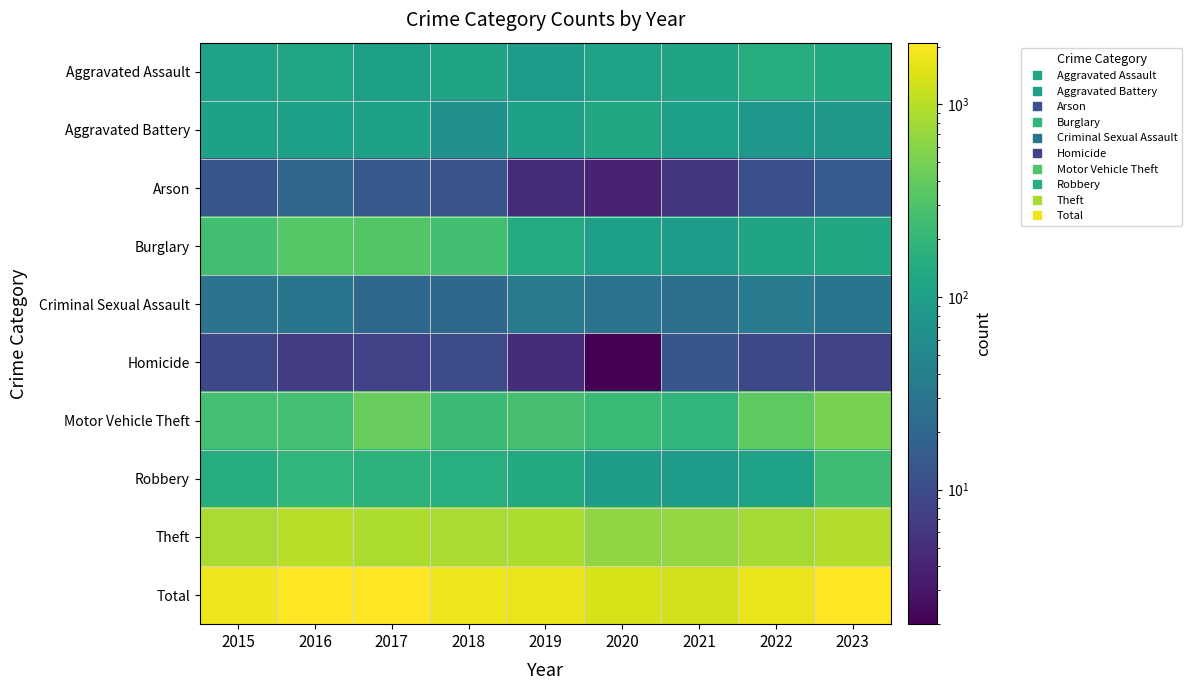

Which label corresponds to the smallest value in the chart?

2020